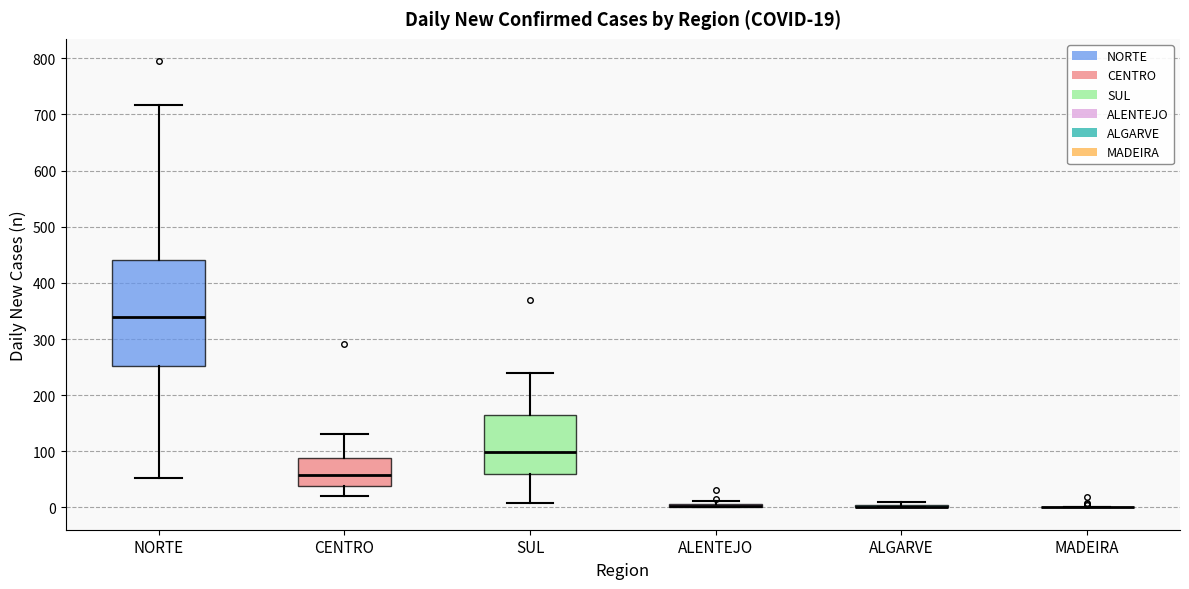

Comparing the boxes themselves (not the whiskers), which one is the tallest?

NORTE